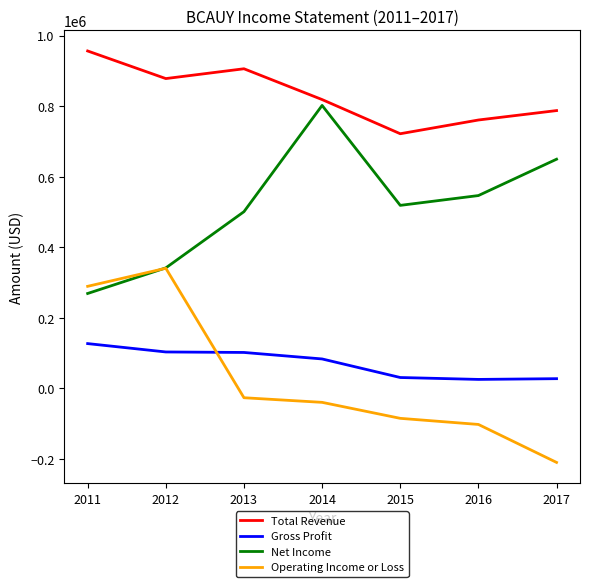

What are all the series names shown in the legend?

Total Revenue, Gross Profit, Net Income, Operating Income or Loss